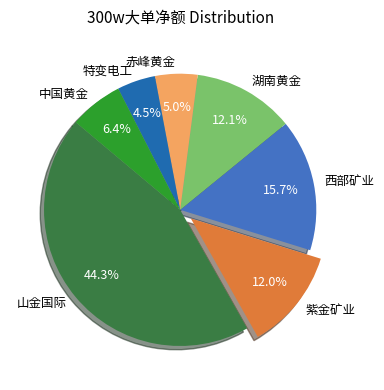

Is there a majority slice in this chart?

No